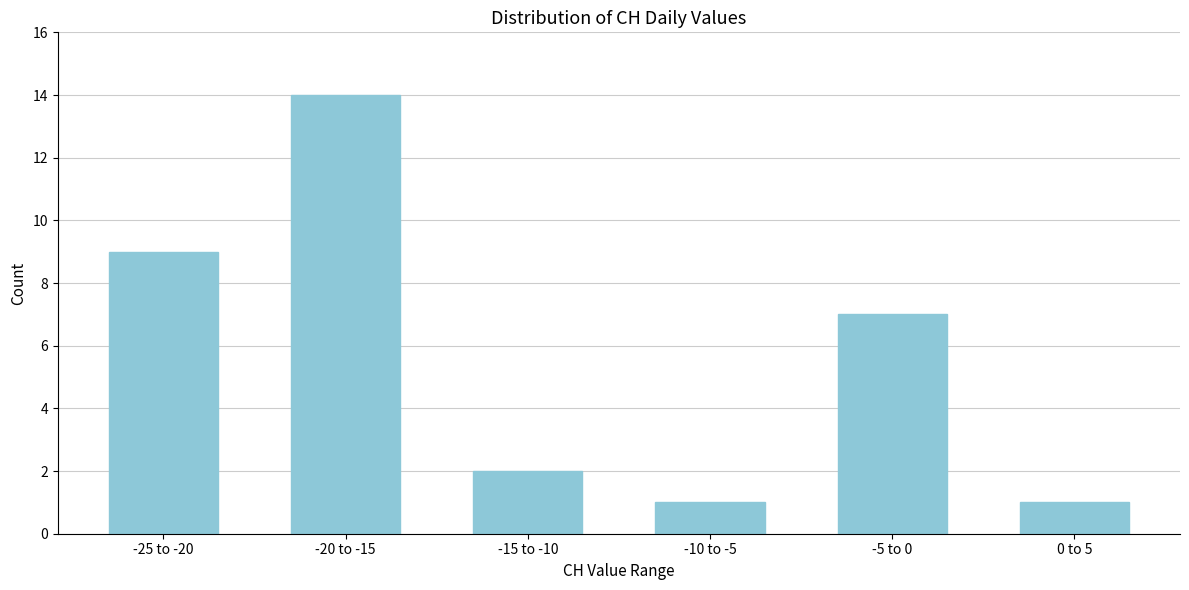

Reading right to left, list all the values displayed in this chart.

1	7	1	2	14	9